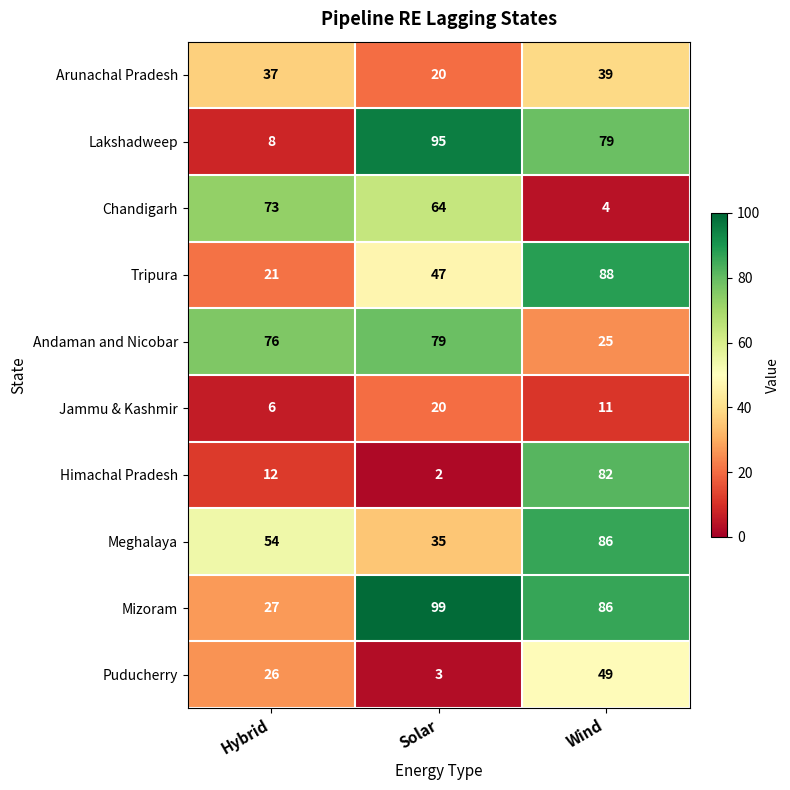

How many data points does each series have?

3